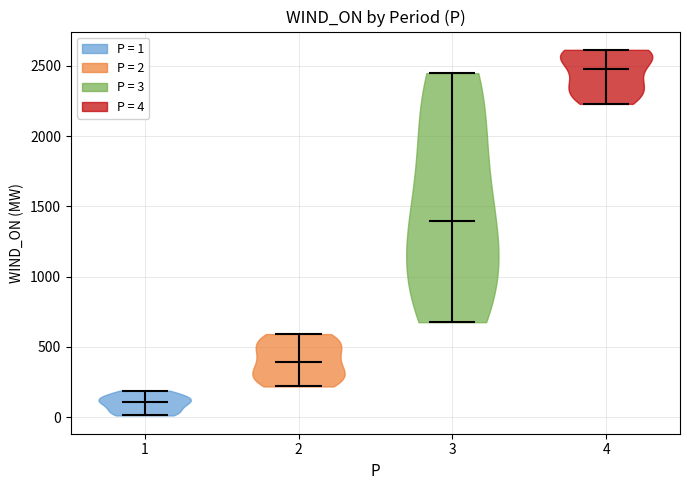

Where does the median line of the violin at x = 2 sit on the y-axis? The values are not printed on the chart, so give them approximately, as read against the axis.

400